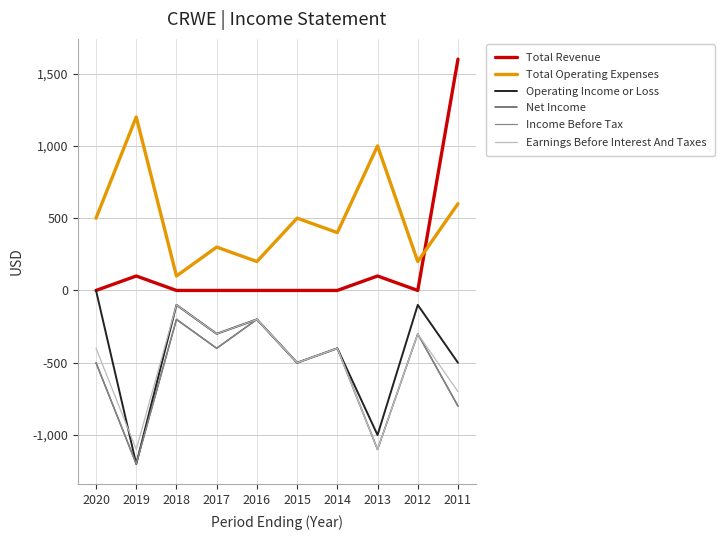

The Income Before Tax series shows -237 at 2020. True or false?

False